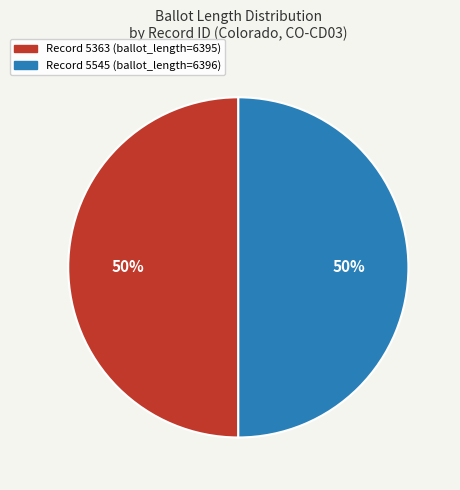

To the nearest percent, what is the average slice percentage?

50%